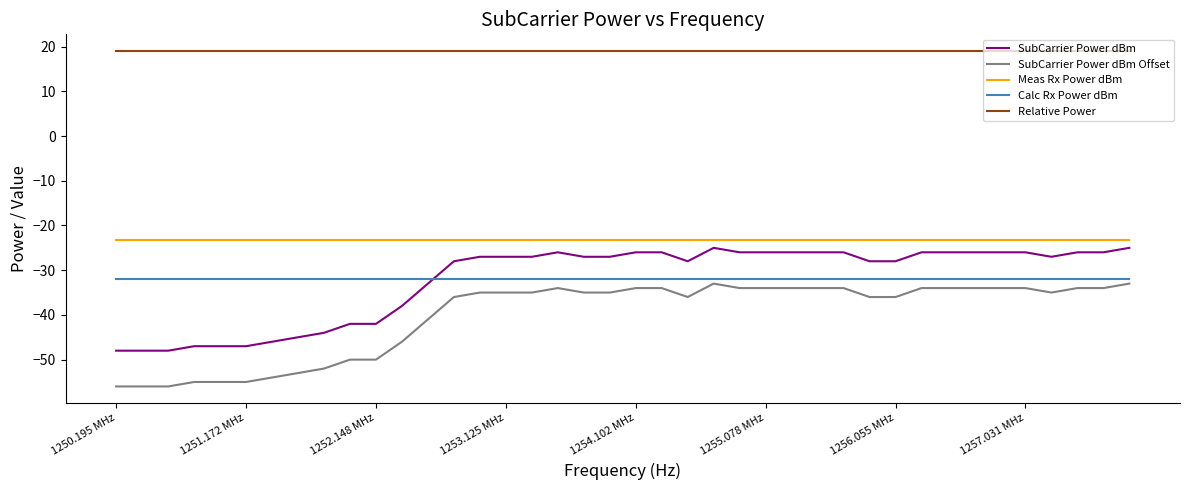

True or false: SubCarrier Power dBm Offset and SubCarrier Power dBm cross at least once.

False